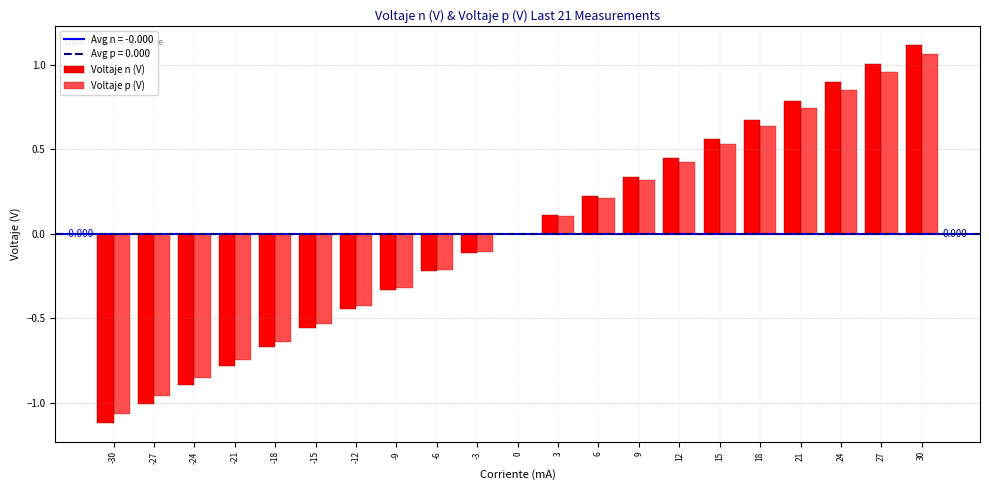

How many distinct data groups are displayed?

2